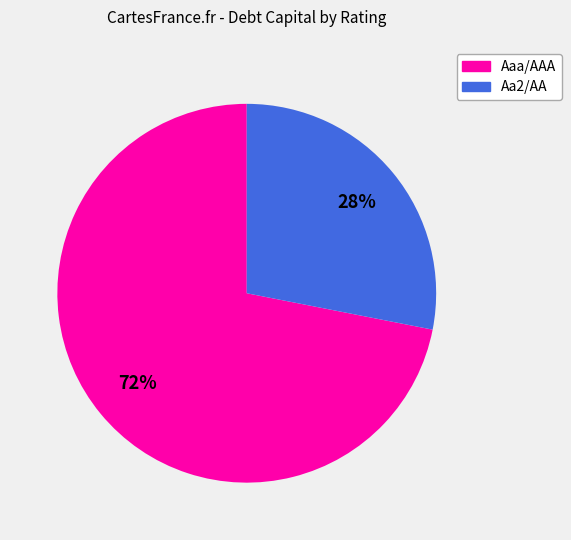

Does Aaa/AAA represent more than half of the total?

Yes